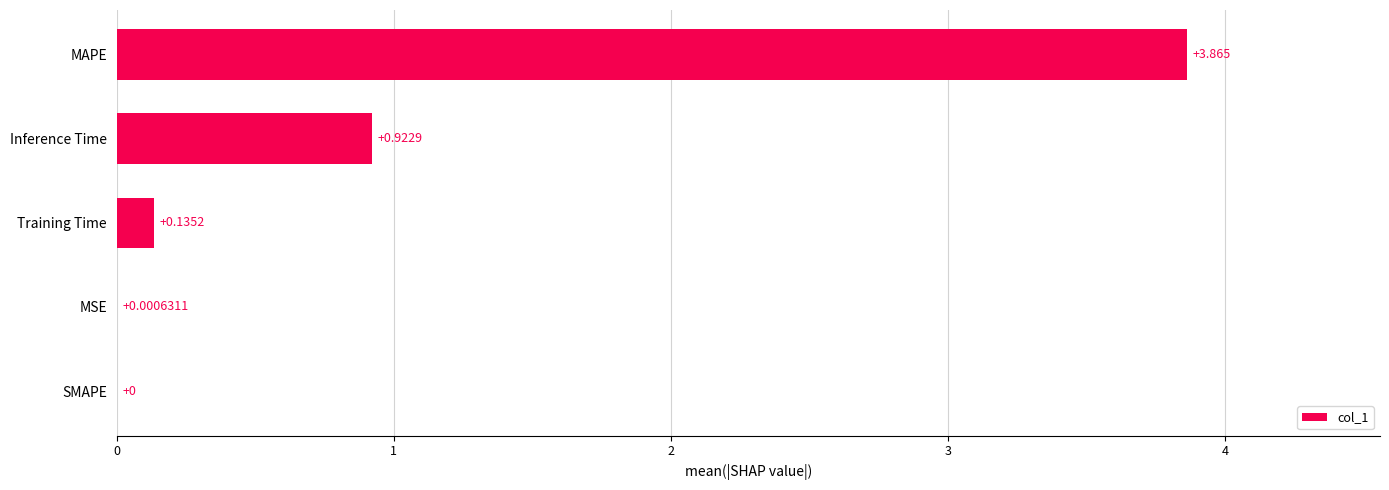

At which category does the chart reach its peak across all series?

MAPE